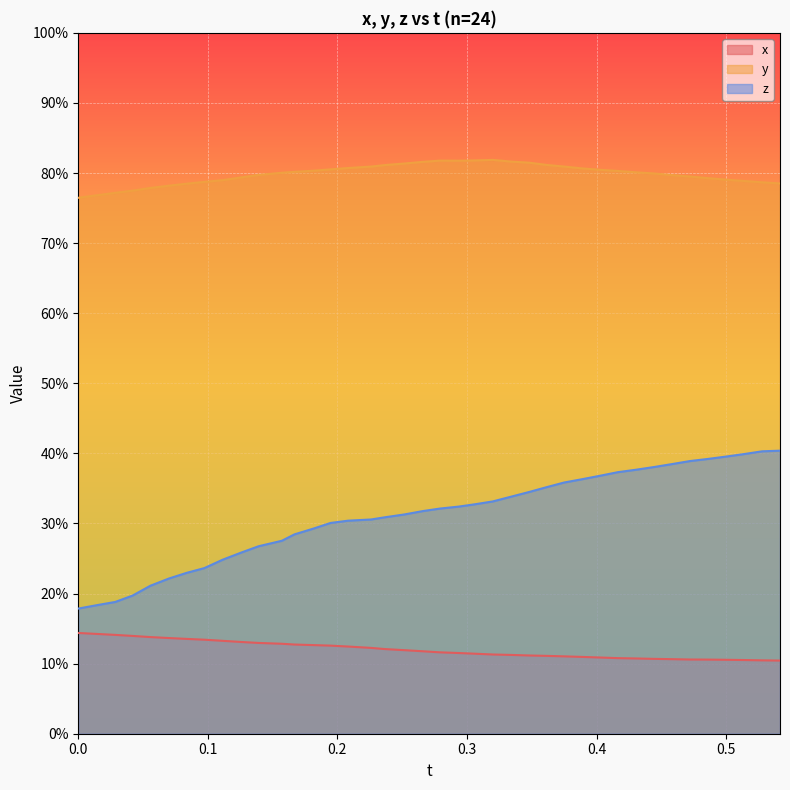

Does the chart display data point markers on the line(s)?

No